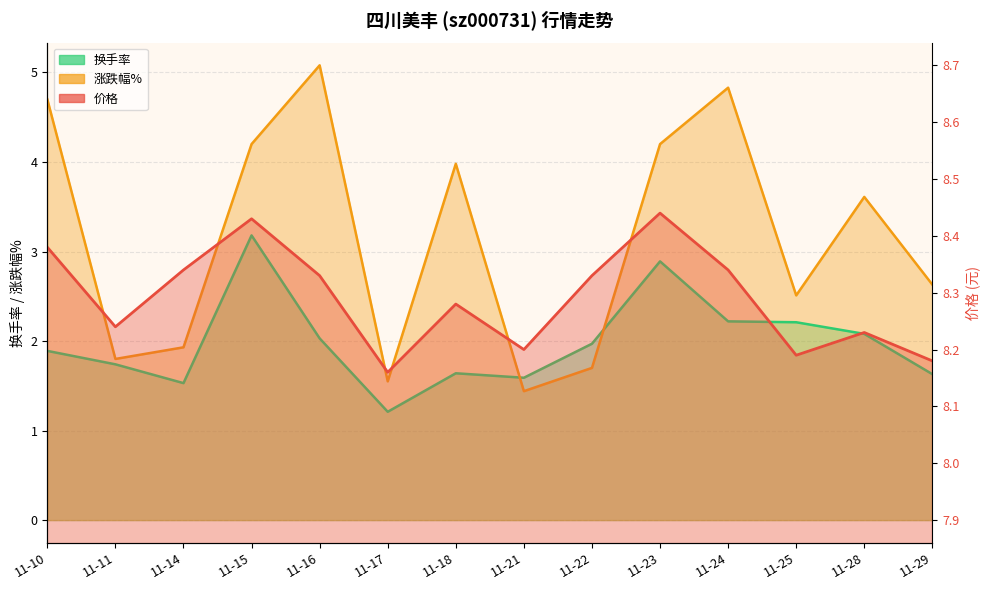

At 11-10, list the series in order from smallest to largest.

换手率, 涨跌幅%, 价格